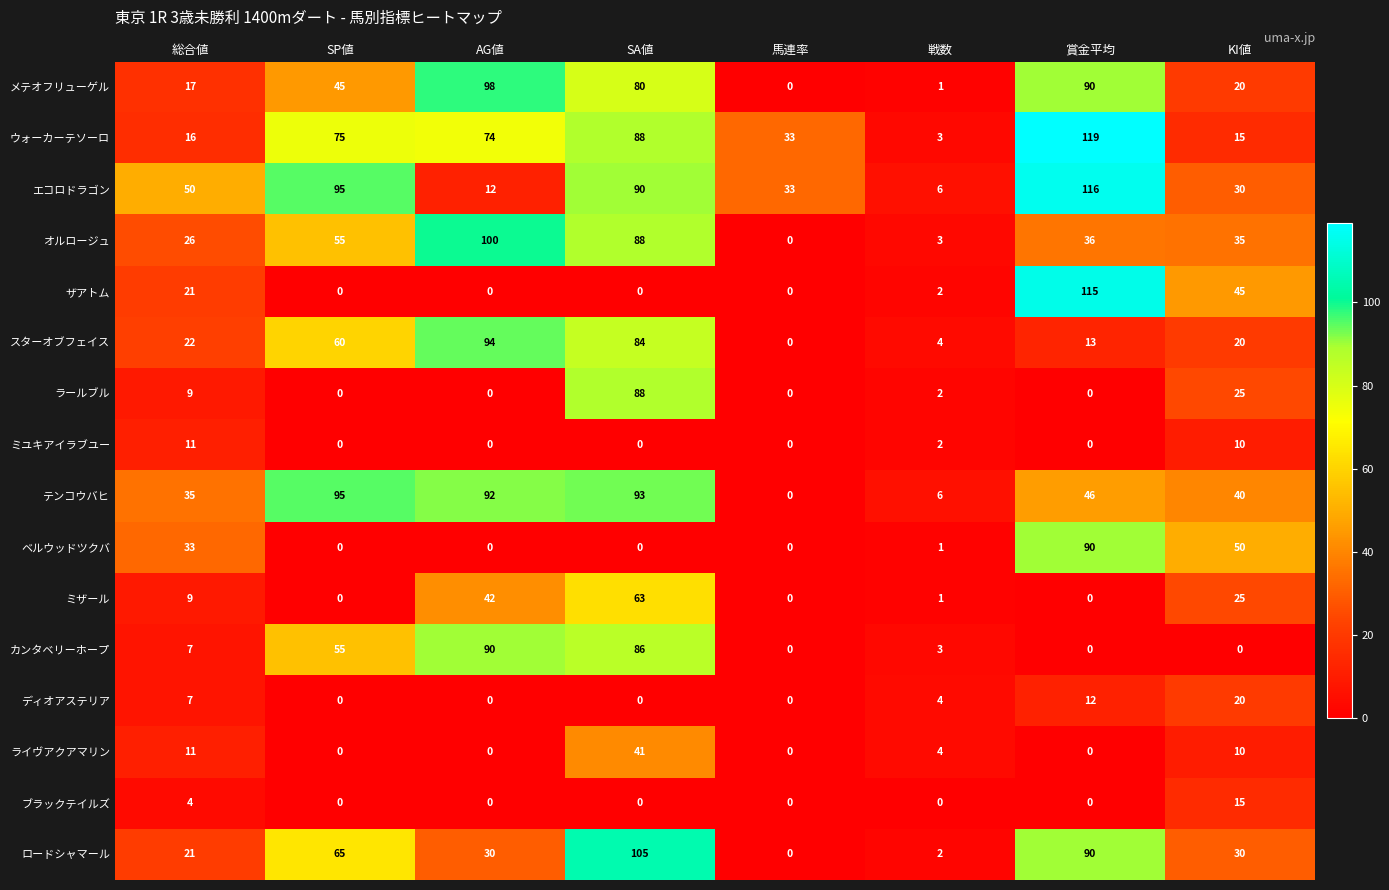

At which category is the sum across all series the highest?

SA値